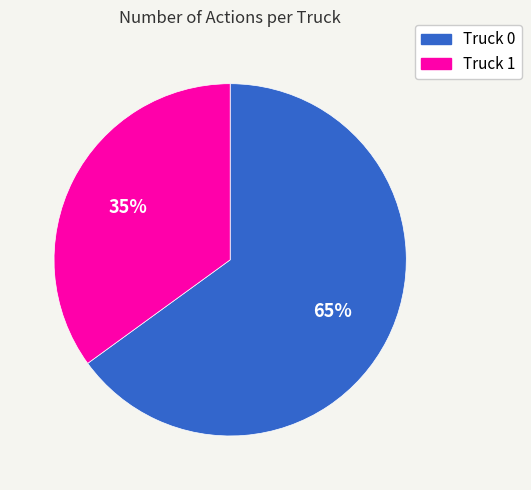

Do Truck 0 and Truck 1 together represent more than half of the pie?

Yes